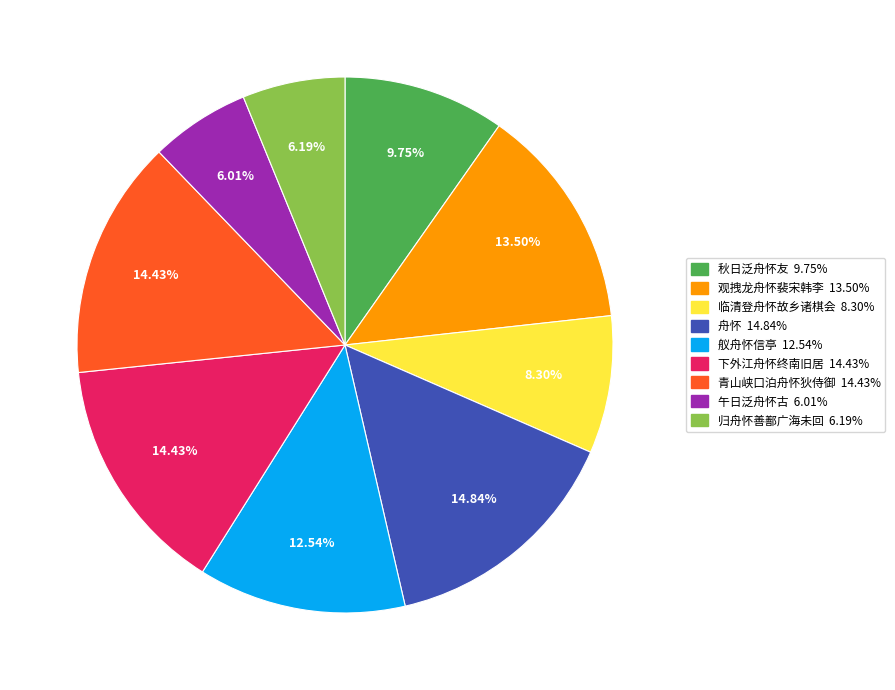

What is the ratio of the value at 青山峡口泊舟怀狄侍御 to the value at 观拽龙舟怀裴宋韩李?

1.1